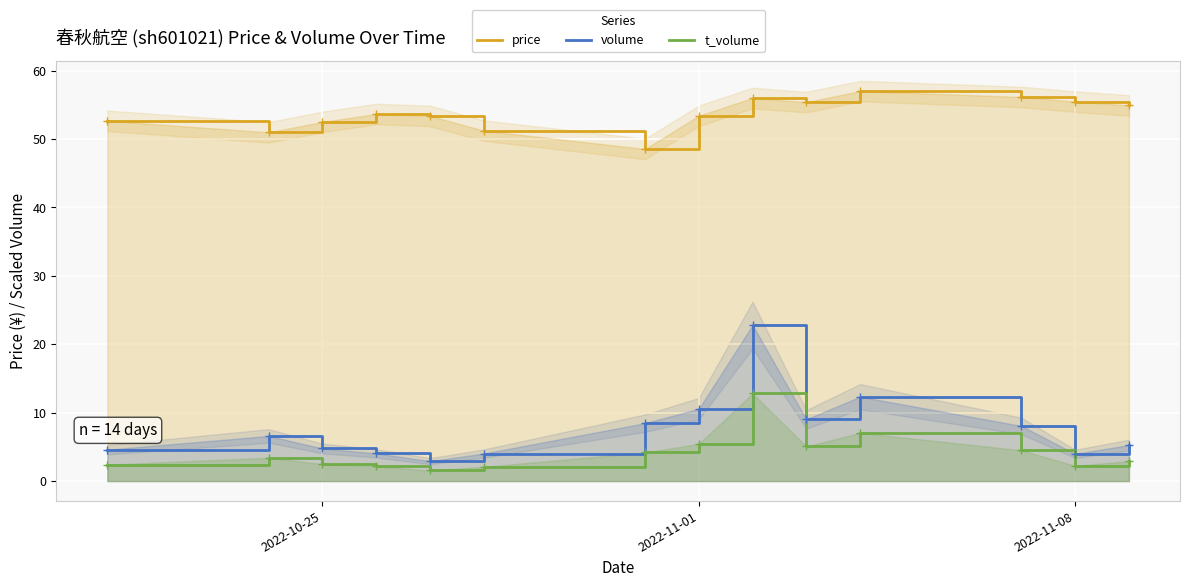

Is it true that volume equals 2.3 at 2022-10-25?

False